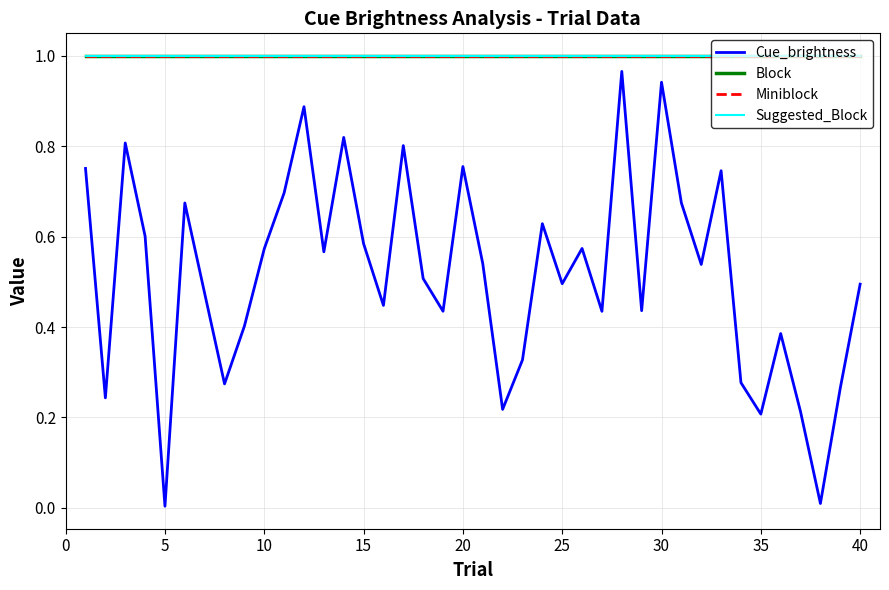

Does the chart have visible grid lines?

Yes